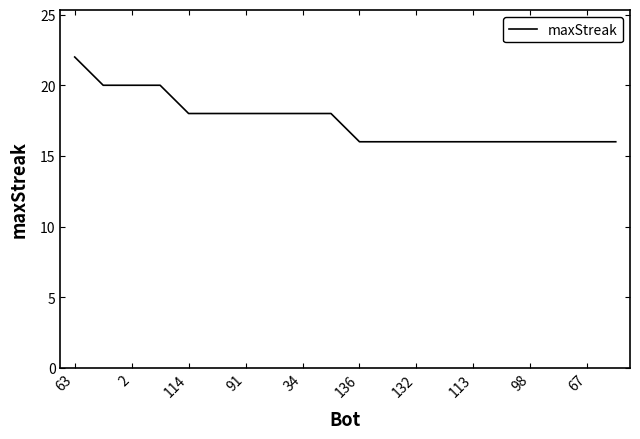

What is the difference between the maximum and minimum values?

6